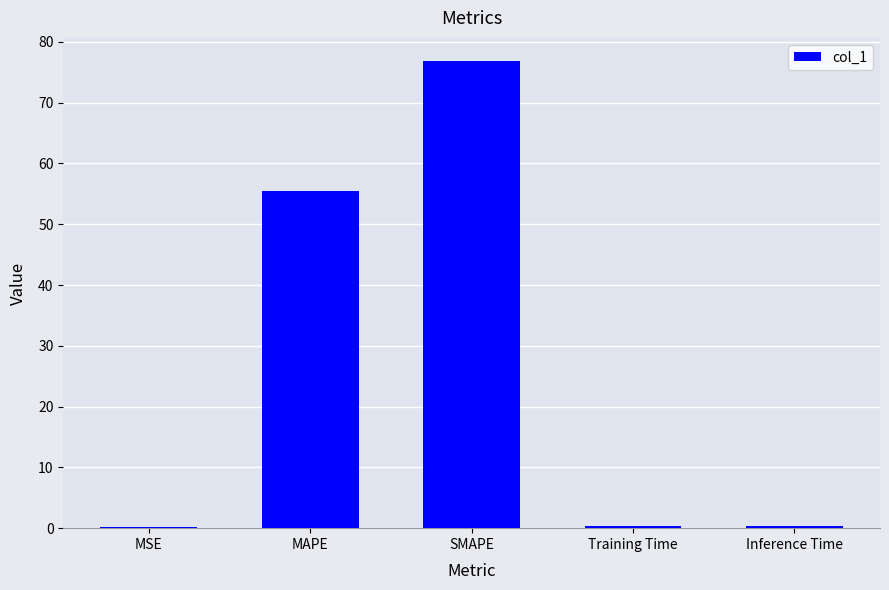

What is the change in value from MAPE to Inference Time?

-55.1